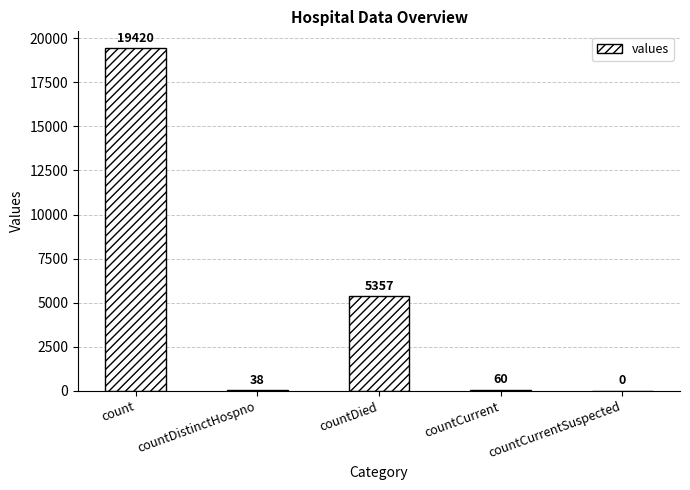

What is the sum of all values?

24875